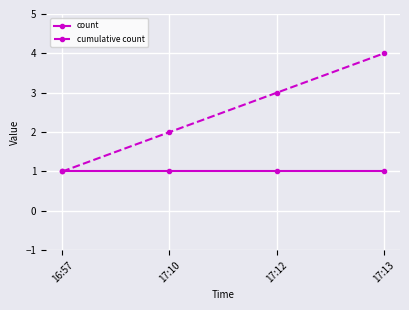

Which series changed the most between 17:10 and 17:12?

cumulative count